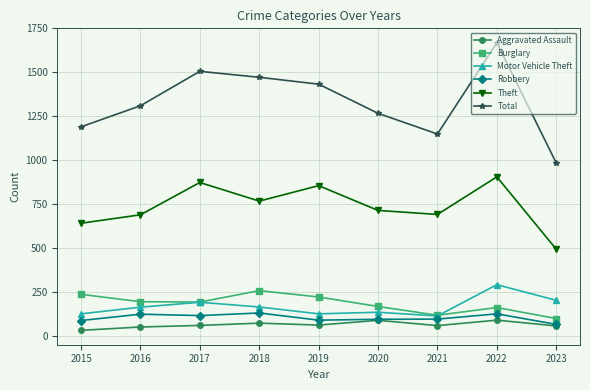

What is the total value across all series at 2018?

2862